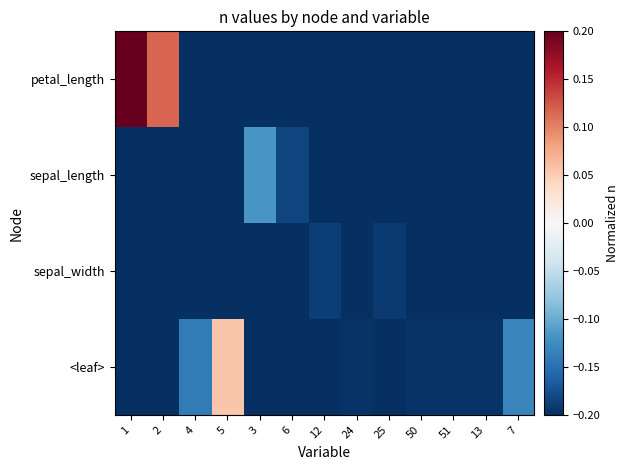

Which category has the lowest value across all series?

4